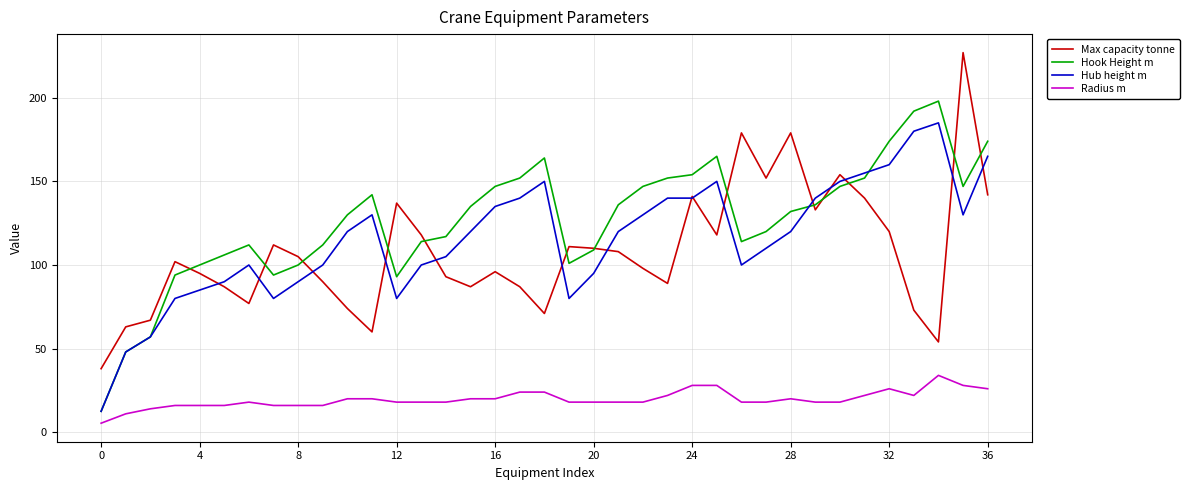

What is the minimum value for Max capacity tonne?

38.0